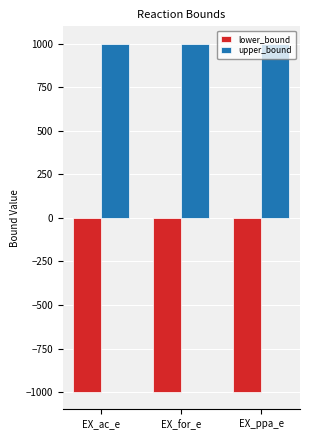

What is the approximate value of lower_bound at EX_for_e?

-1000